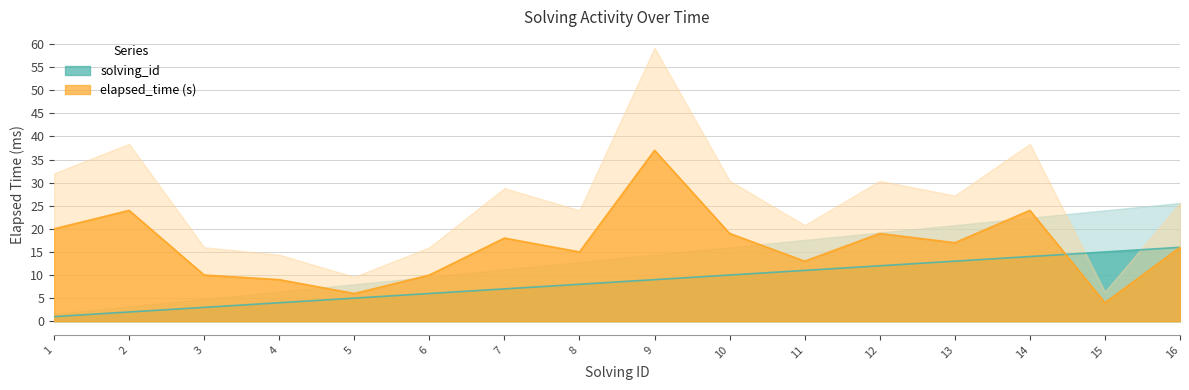

Reading right to left, what are all the values shown in this chart?

solving_id: 16=16	15=15	14=14	13=13	12=12	11=11	10=10	9=9	8=8	7=7	6=6	5=5	4=4	3=3	2=2	1=1
elapsed_time: 16=16	15=4	14=24	13=17	12=19	11=13	10=19	9=37	8=15	7=18	6=10	5=6	4=9	3=10	2=24	1=20